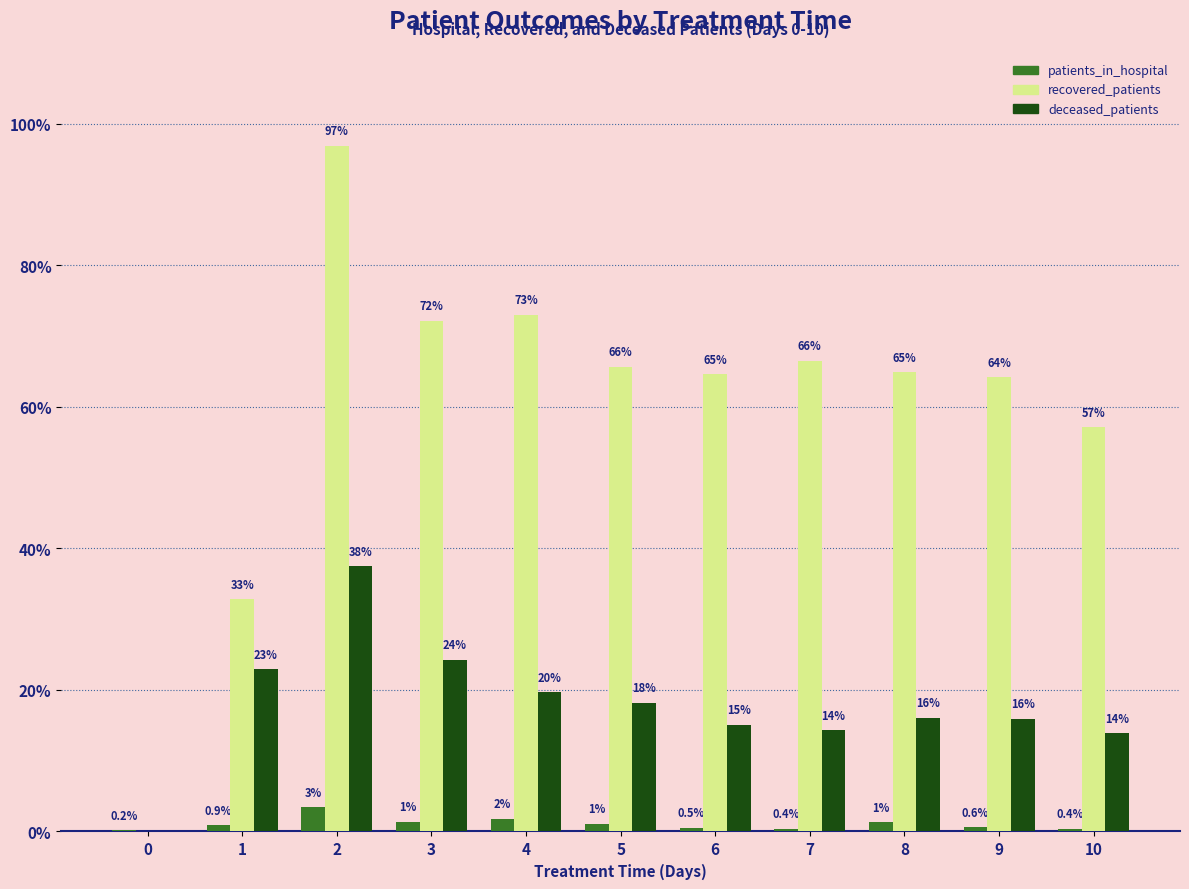

Are the bars horizontal?

No